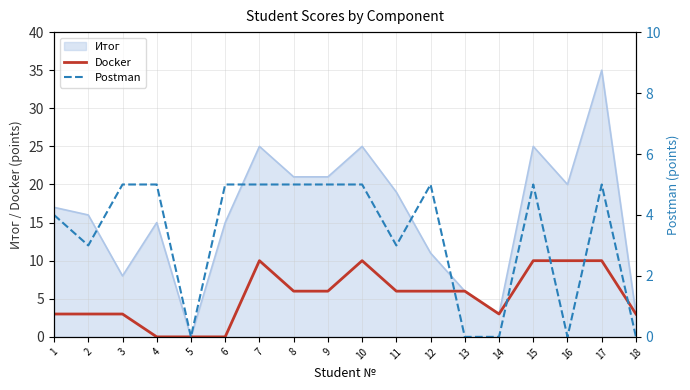

At how many categories does at least one series exceed 6?

5